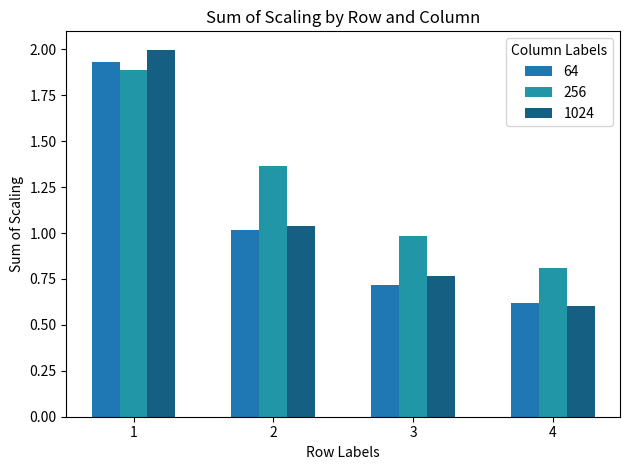

What is the spread (max minus min) of values at 1?

0.1